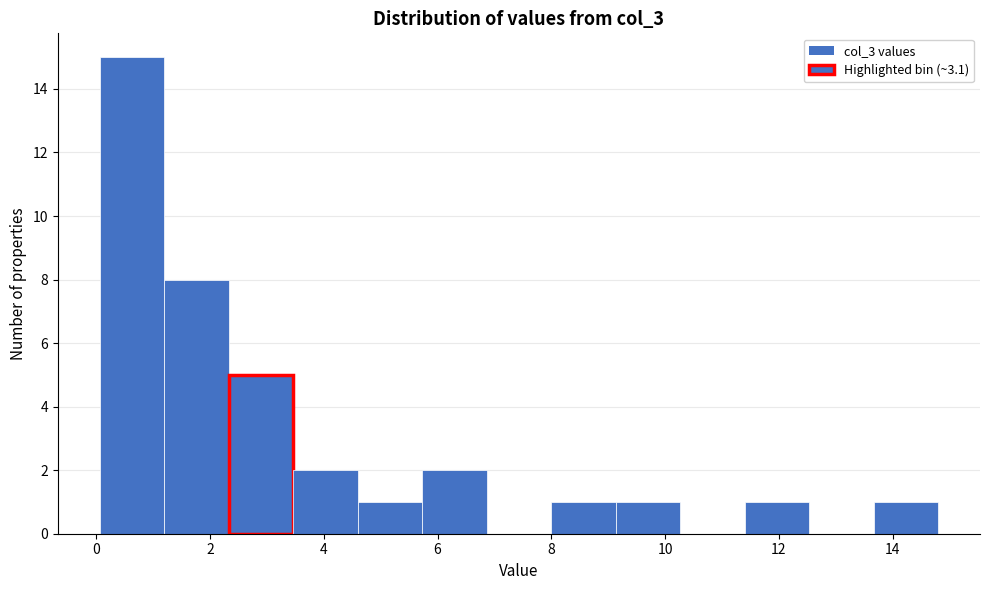

Reading left to right, transcribe this chart: for each bar, give the range it covers on the x-axis and its height. Neither the bar edges nor the heights are printed on the chart, so give them approximately, as read against the axes.

0.0 to 1.2: 15
1.2 to 2.4: 8
2.4 to 3.4: 5
3.4 to 4.6: 2
4.6 to 5.8: 1
5.8 to 6.8: 2
6.8 to 8.0: 0
8.0 to 9.2: 1
9.2 to 10.2: 1
10.2 to 11.4: 0
11.4 to 12.6: 1
12.6 to 13.6: 0
13.6 to 14.8: 1